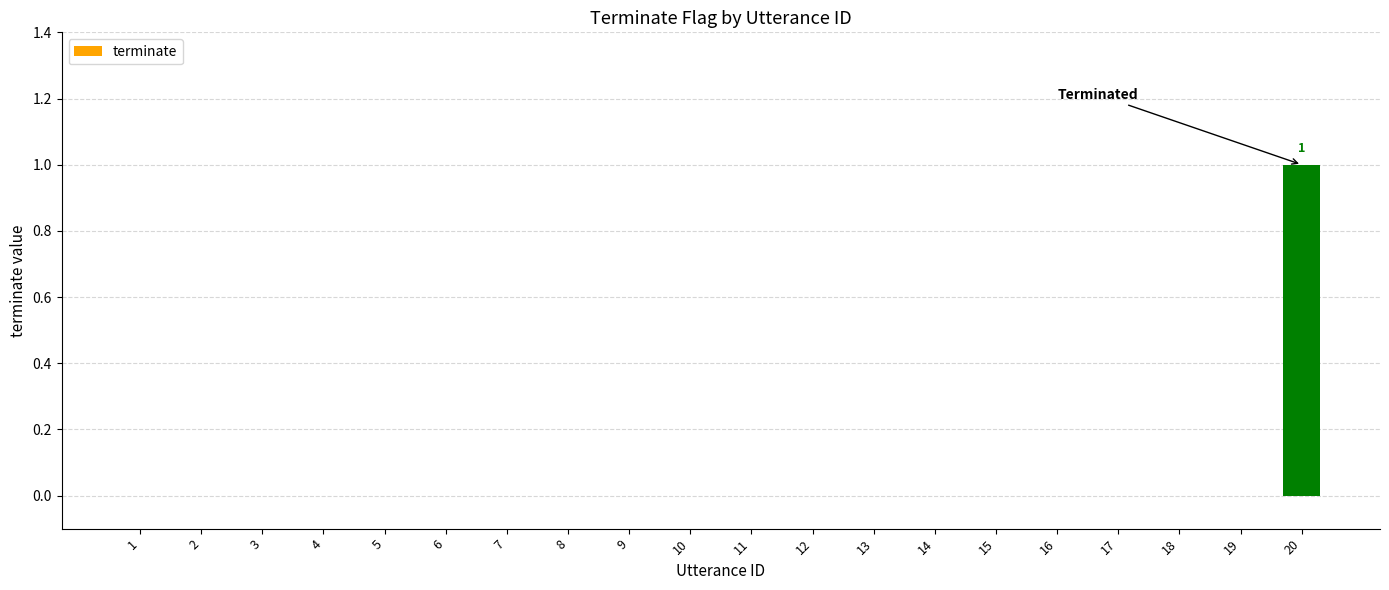

Is it true that the value at 4 is 1?

False